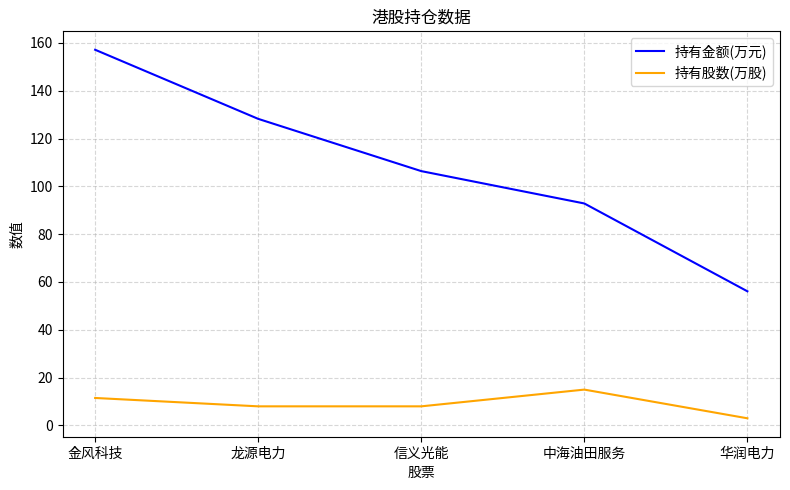

What is the approximate value of 持有金额(万元) at 中海油田服务?

92.8